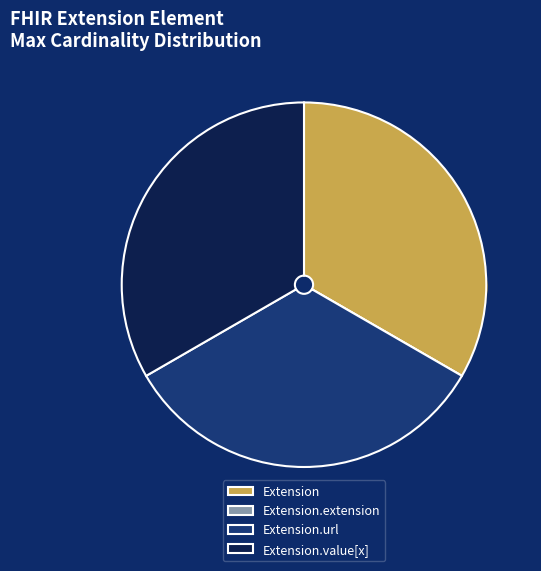

Approximately how many times larger is the value at Extension.url compared to Extension.value[x]?

1.0